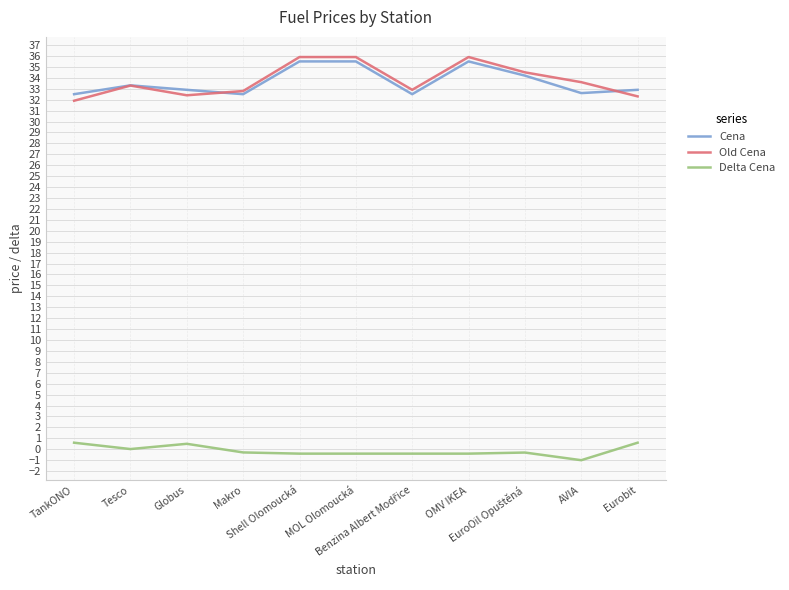

True or false: Delta Cena and Cena intersect in this chart.

False